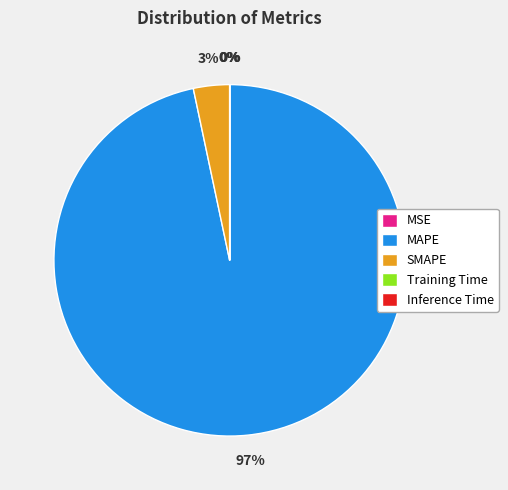

Does MAPE account for over 50% of the chart?

Yes